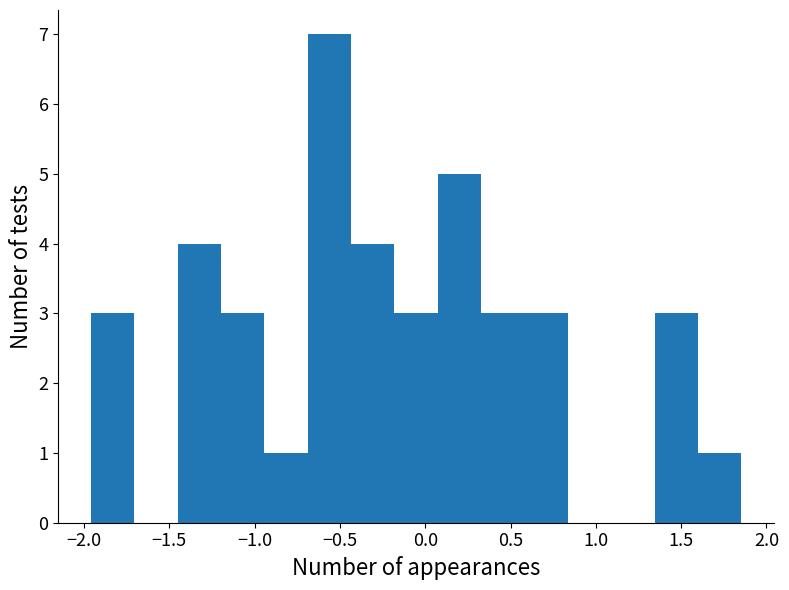

Reading left to right, list every bar in this chart as the range it spans on the x-axis followed by its height. Neither the bar edges nor the heights are printed on the chart, so give them approximately, as read against the axes.

-1.95 to -1.70: 3
-1.70 to -1.45: 0
-1.45 to -1.20: 4
-1.20 to -0.95: 3
-0.95 to -0.70: 1
-0.70 to -0.45: 7
-0.45 to -0.20: 4
-0.20 to 0.05: 3
0.05 to 0.35: 5
0.35 to 0.60: 3
0.60 to 0.85: 3
0.85 to 1.10: 0
1.10 to 1.35: 0
1.35 to 1.60: 3
1.60 to 1.85: 1